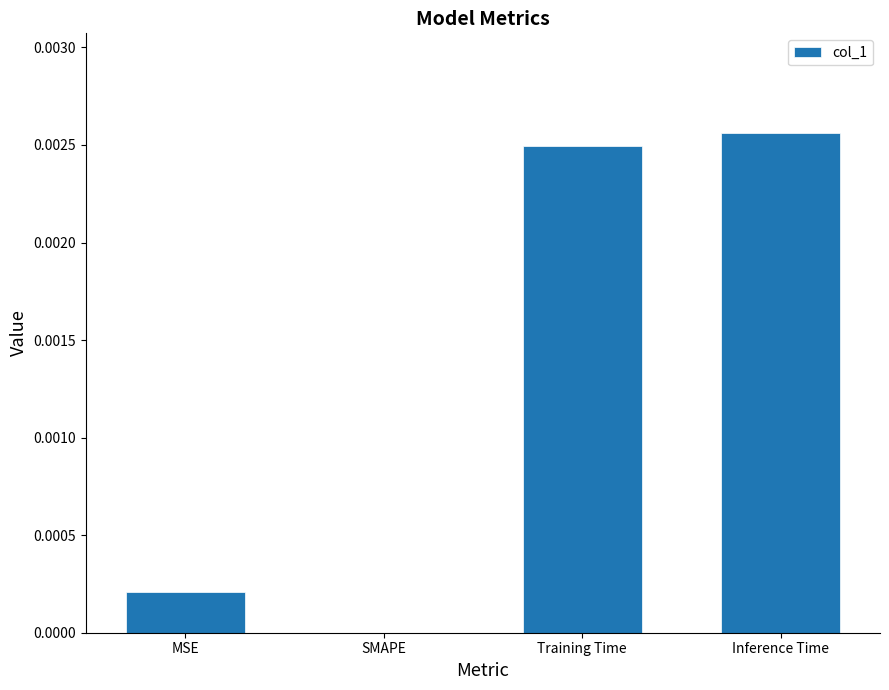

True or false: the data shows 0.0 at Inference Time.

True